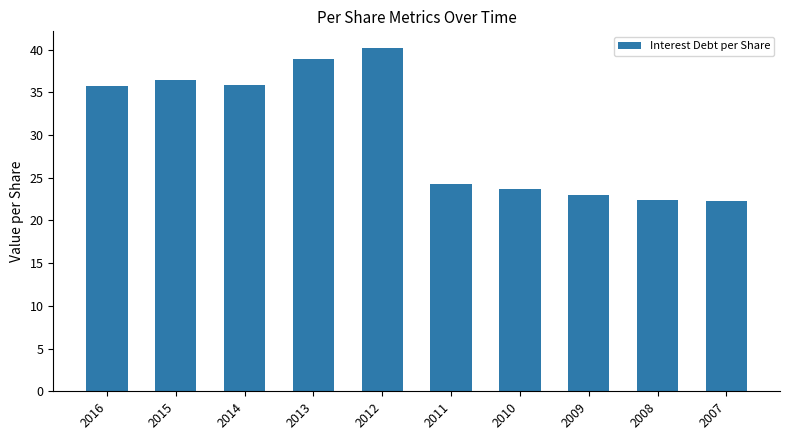

What is the value of the 2nd bar from the left?

36.5